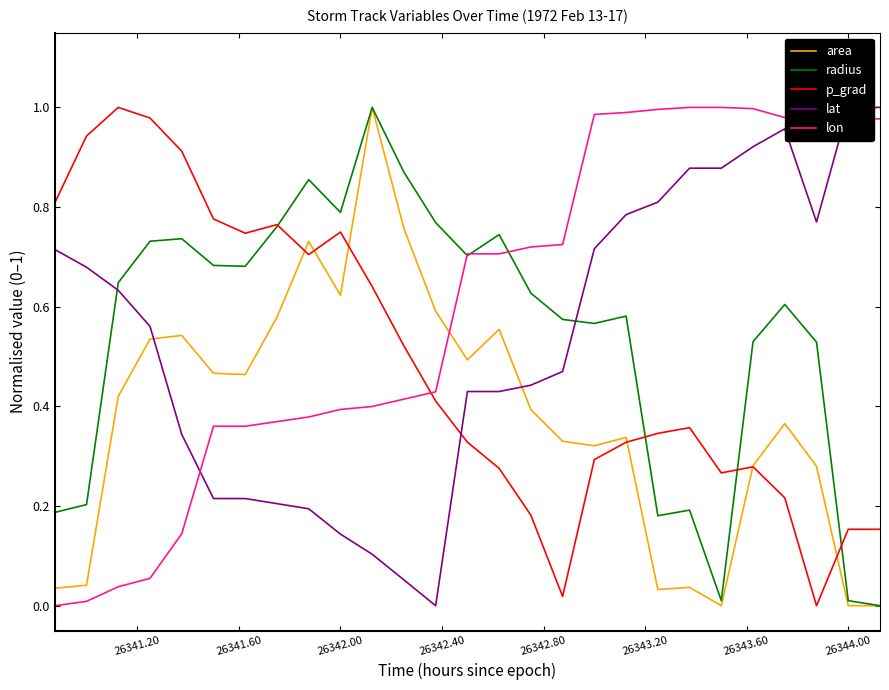

How many intersections are there between lon and area?

1